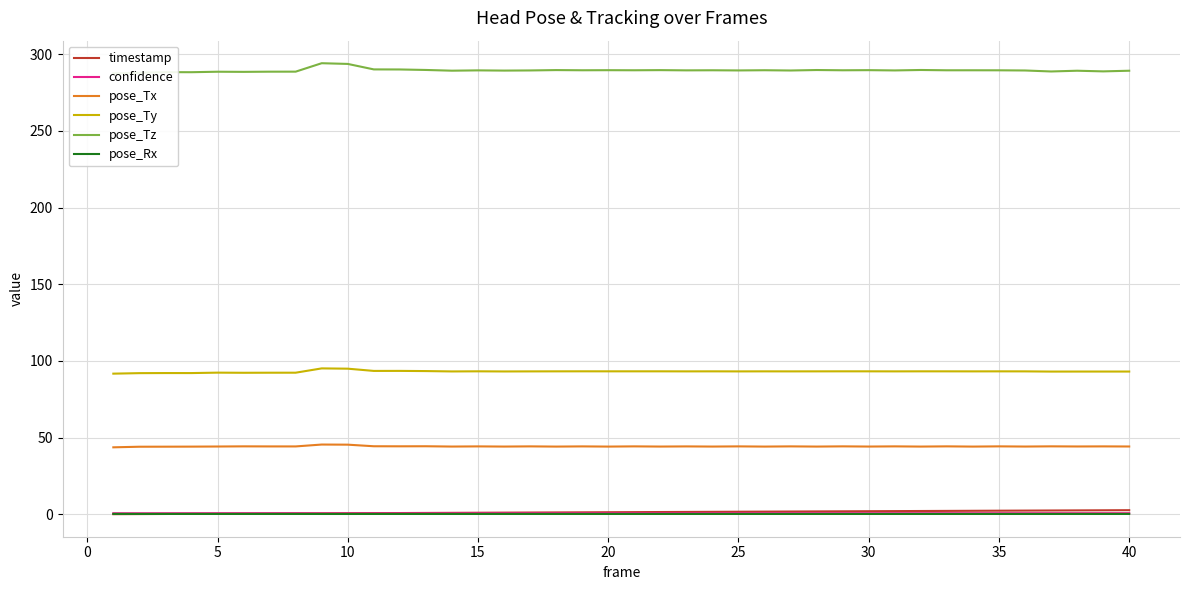

True or false: confidence has a value of 0.5 at 10.

True